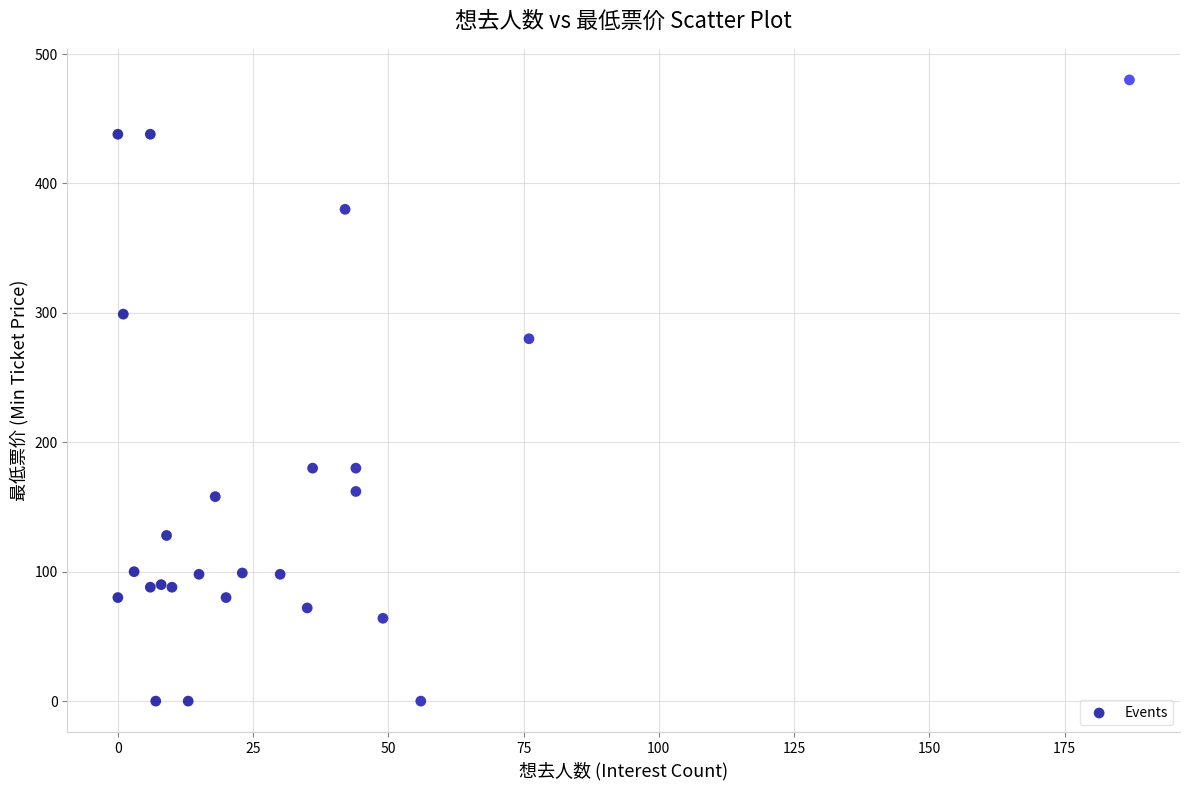

What Y value in the scatter plot is closest to 240?

280